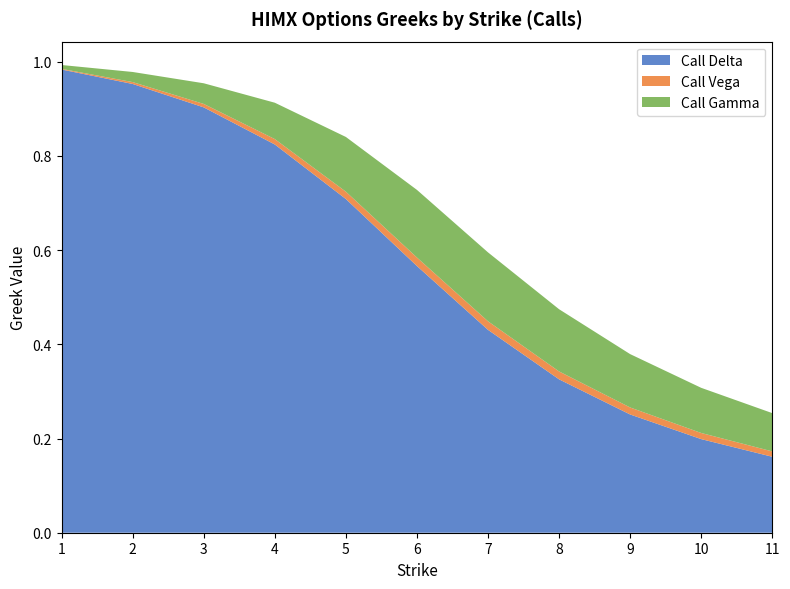

Reading right to left, what are all the values shown in this chart?

Call Delta: 0.2	0.2	0.3	0.3	0.4	0.6	0.7	0.8	0.9	1.0	1.0
Call Vega: 0.0	0.0	0.0	0.0	0.0	0.0	0.0	0.0	0.0	0.0	0.0
Call Gamma: 0.1	0.1	0.1	0.1	0.1	0.1	0.1	0.1	0.0	0.0	0.0